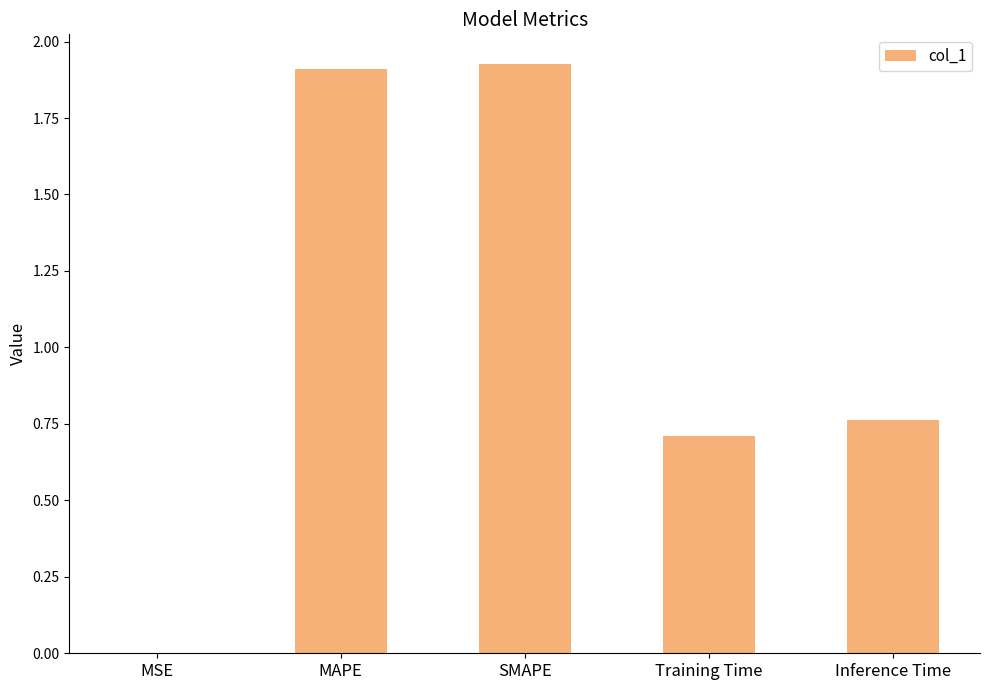

The value at MAPE is 1.9. True or false?

True